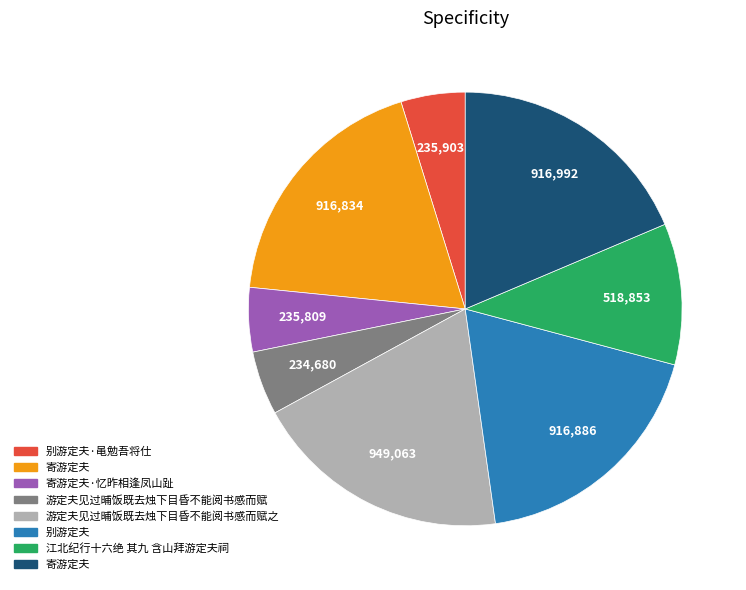

To the nearest percent, what is the difference between the largest and smallest slice percentages?

15%